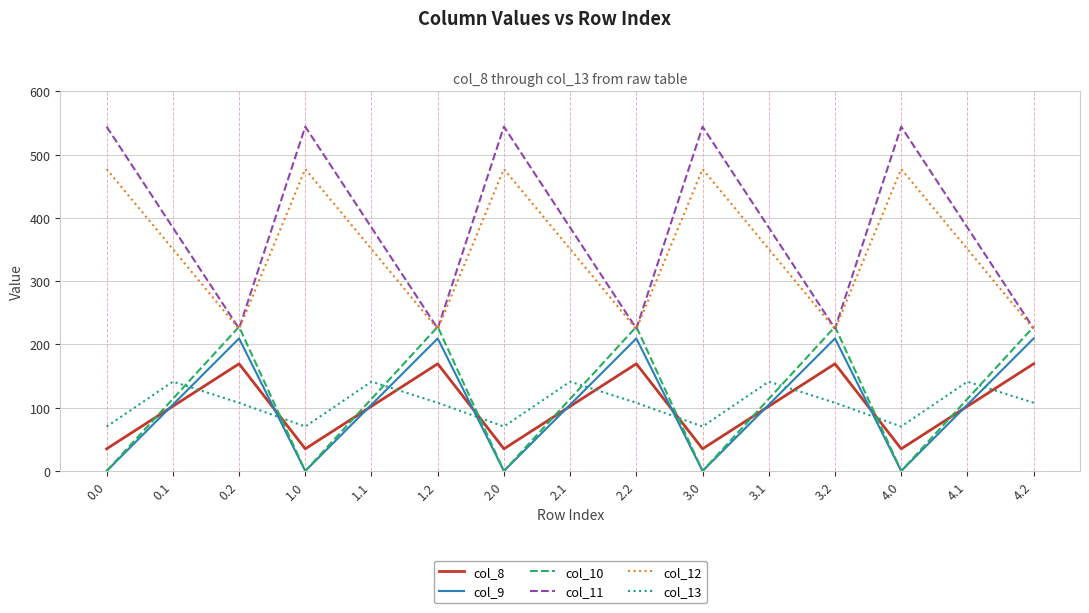

What is the difference between the highest and lowest values at 1.0?

544.3